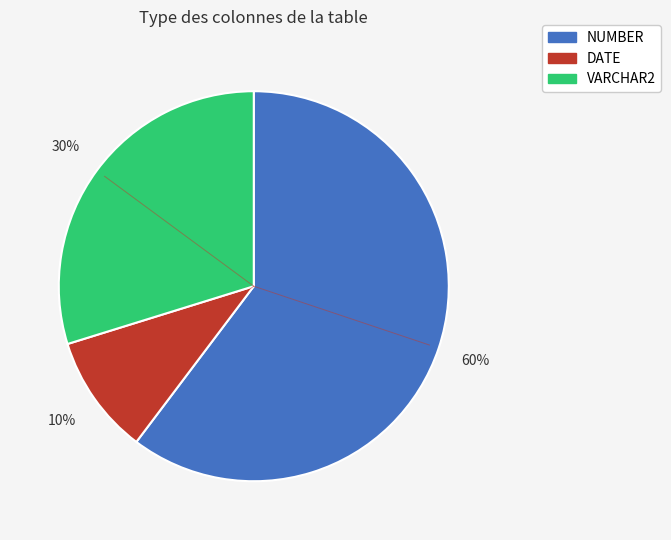

What is the smallest slice in the pie chart?

DATE